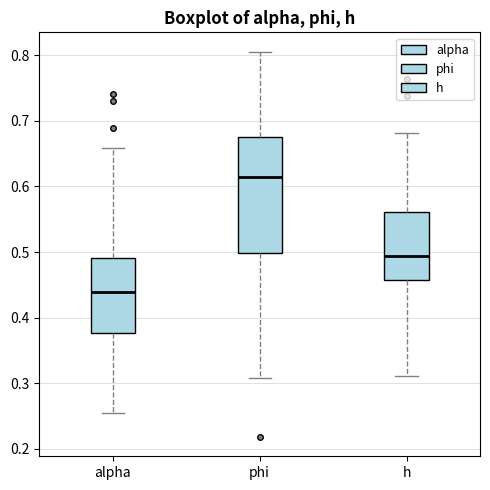

Comparing the boxes themselves (not the whiskers), which one is the tallest?

phi